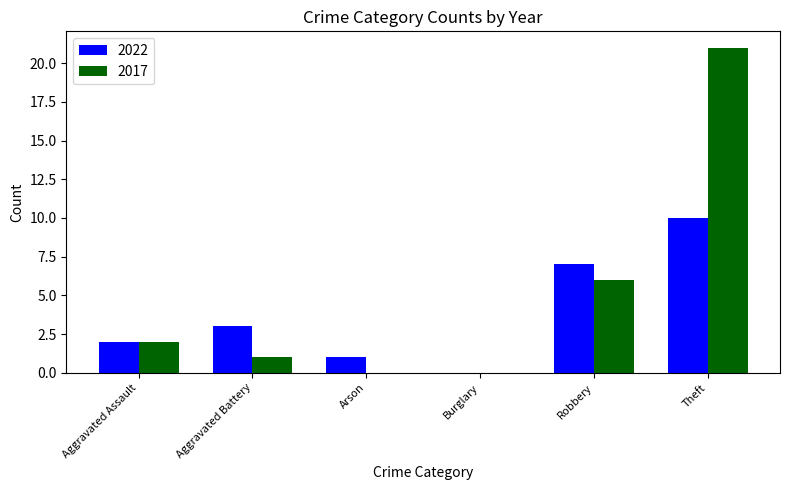

Is the value of 2017 at Robbery greater than the value of 2022 at Aggravated Assault?

Yes